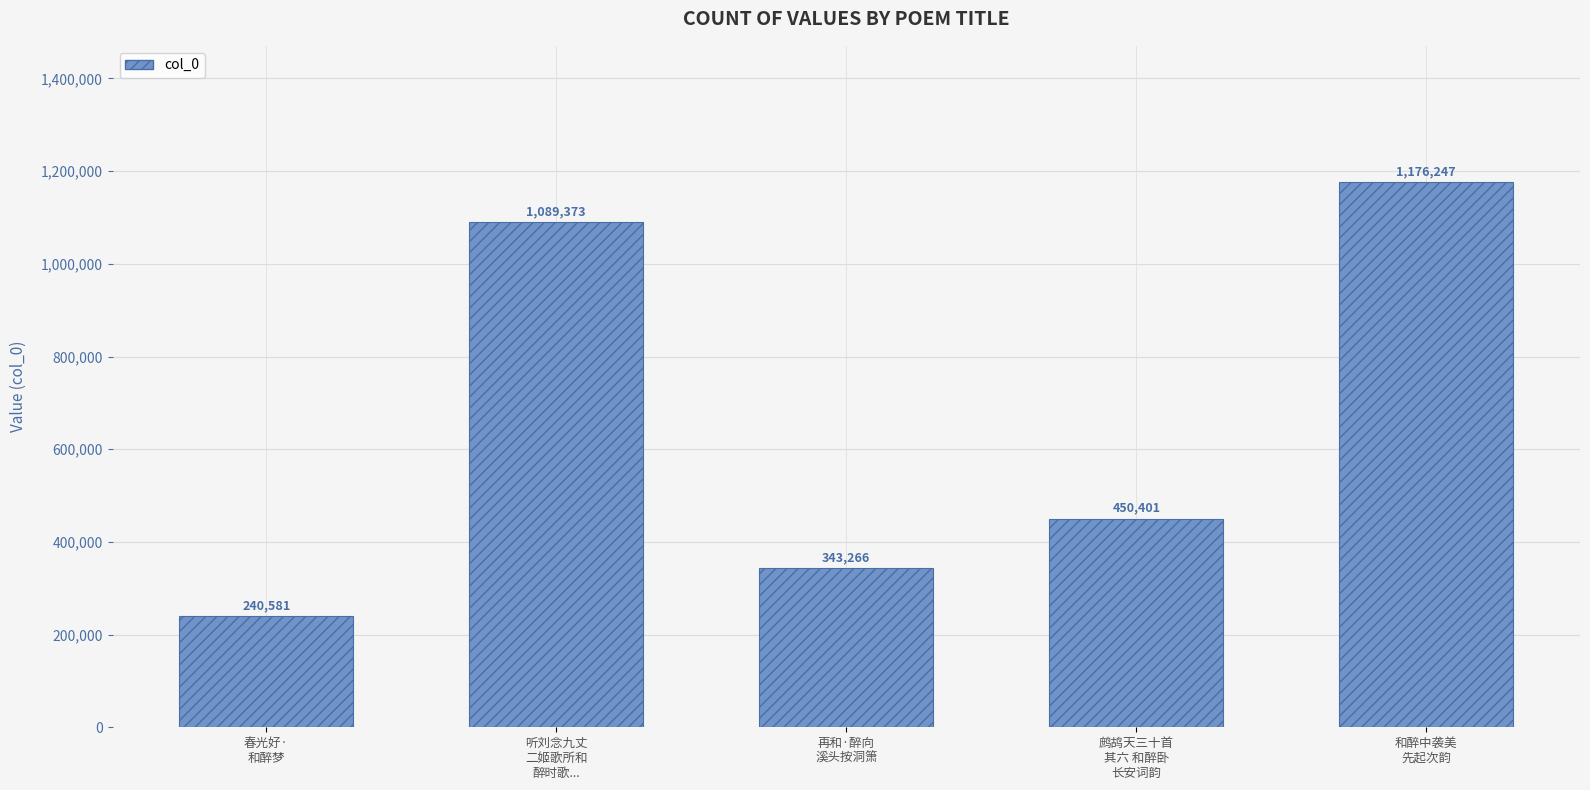

What position from the right is 和醉中袭美
先起次韵?

1